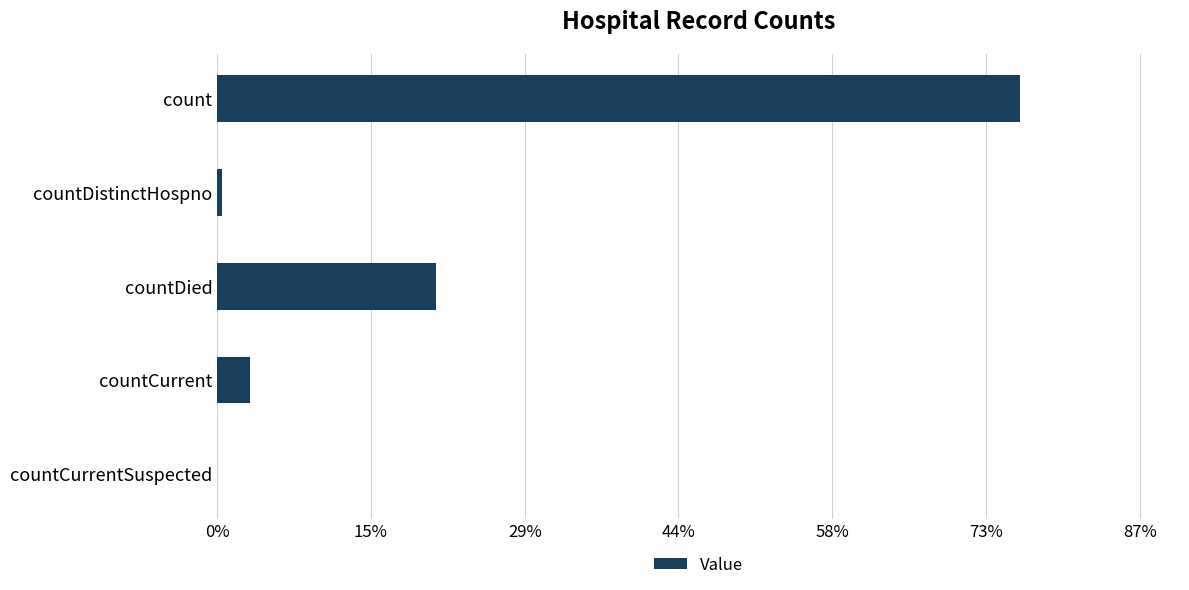

What is the difference between the maximum and minimum values?

0.8